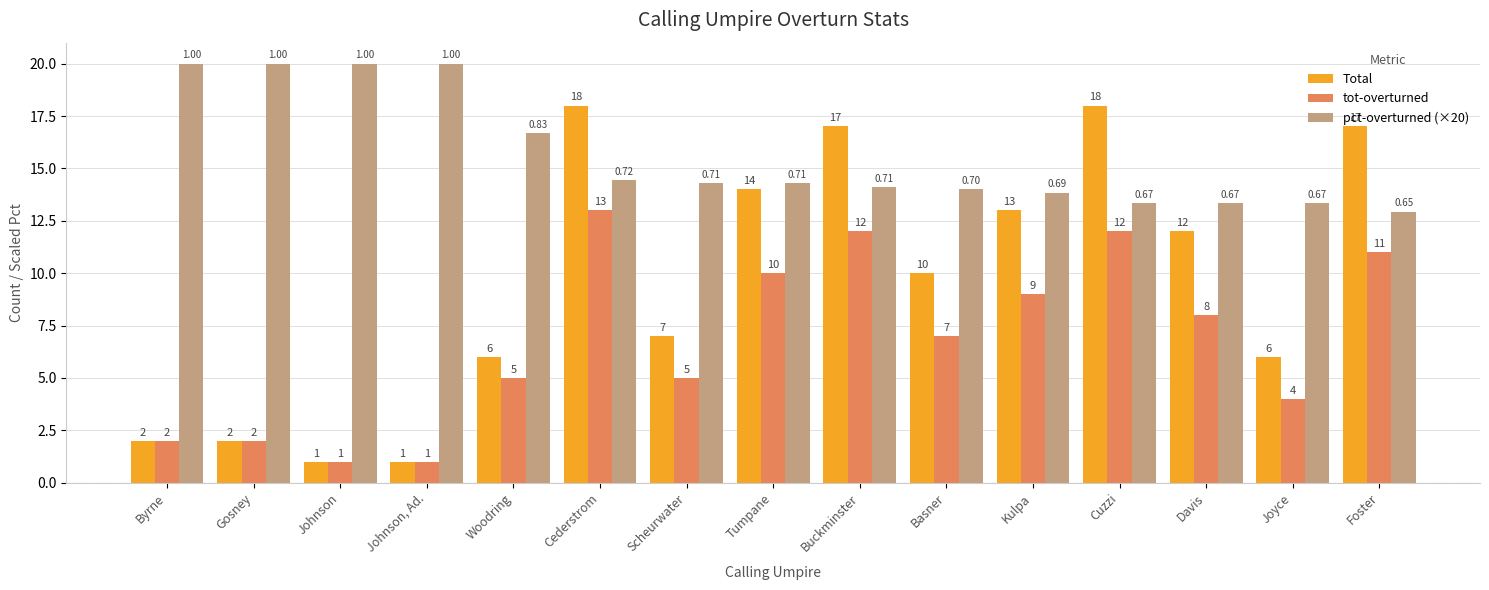

Between Byrne and Davis, which series saw the biggest shift?

Total